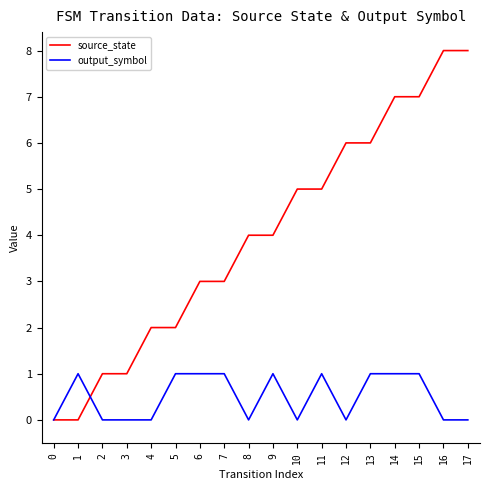

What are all the series names shown in the legend?

source_state, output_symbol